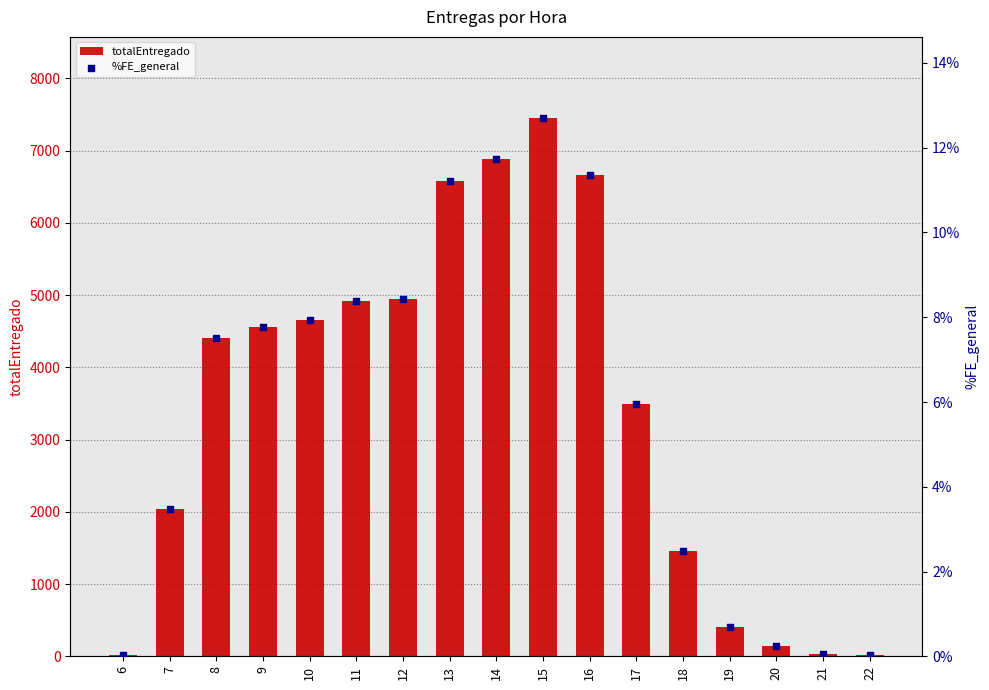

Is the value of totalEntregado at 7 greater than the value of %FE_general at 17?

Yes